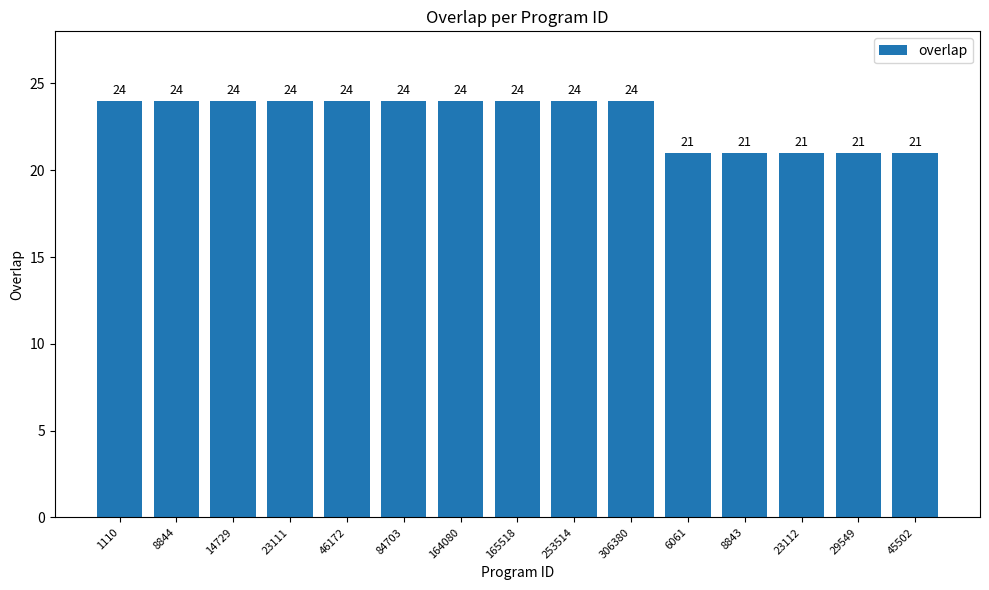

Does the chart contain any negative values?

No